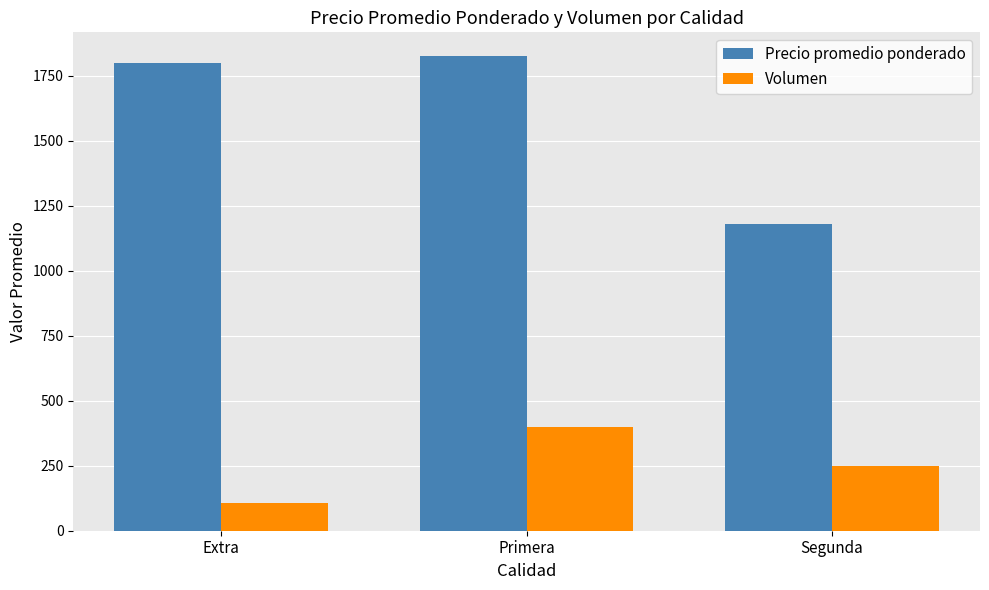

What is the sum of the Precio promedio ponderado values at Extra and Primera?

3626.6